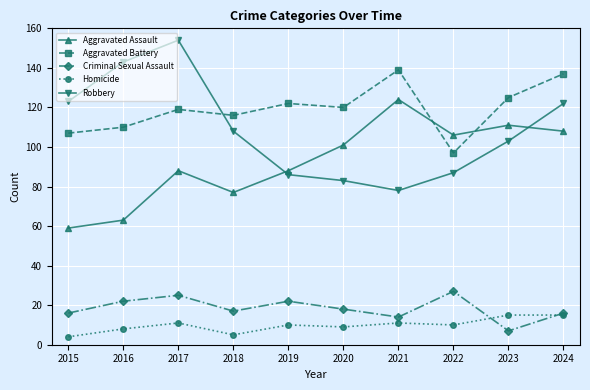

How many data points in Robbery are less than 108?

5